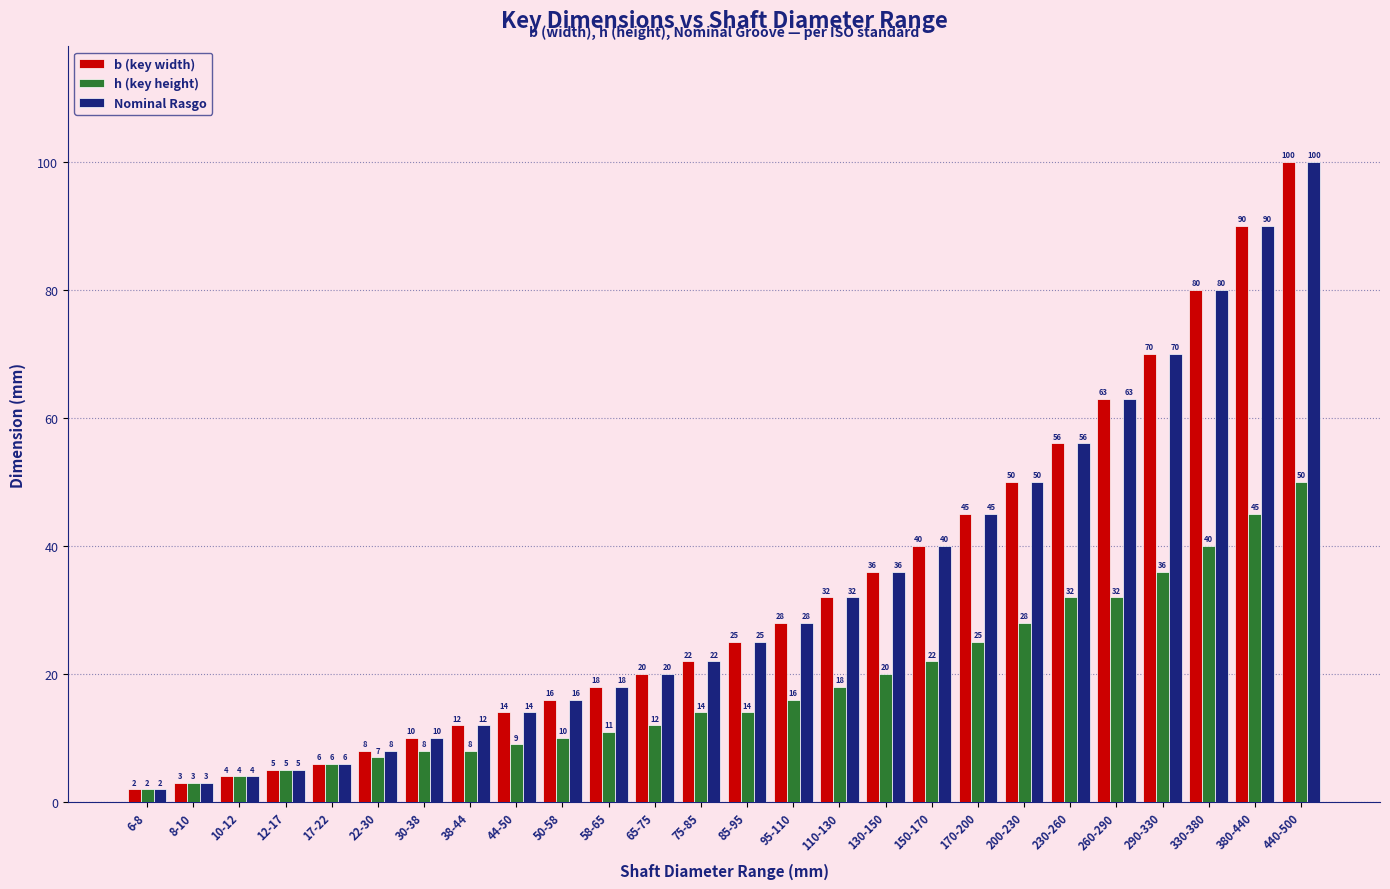

Which category has the lowest value in the Nominal Rasgo series?

6-8